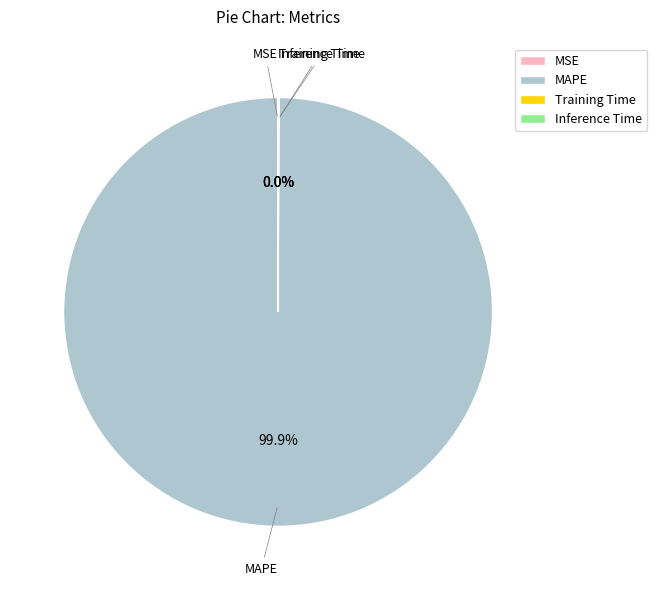

What is the majority slice?

MAPE